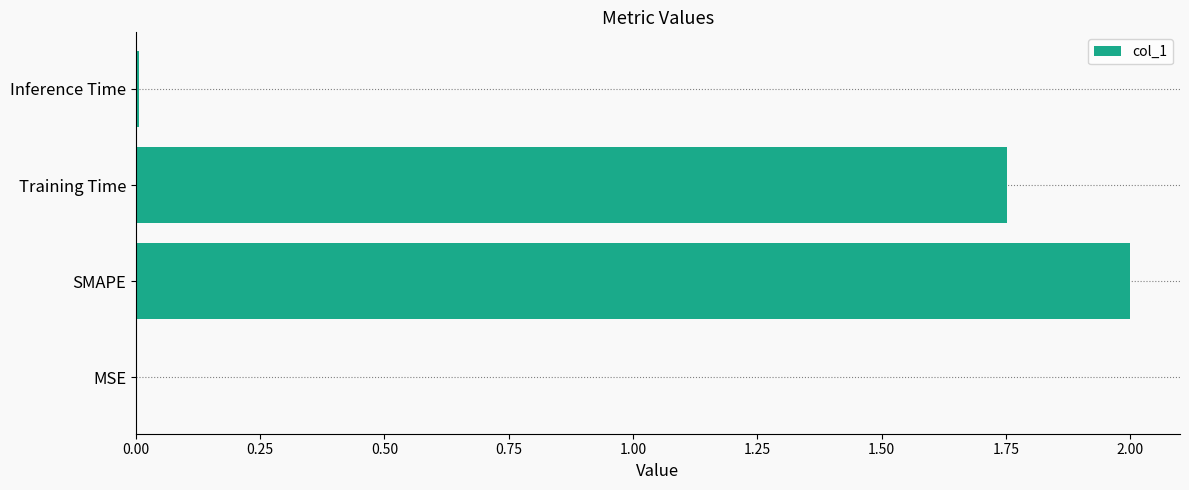

The value at SMAPE is 1.0. True or false?

False